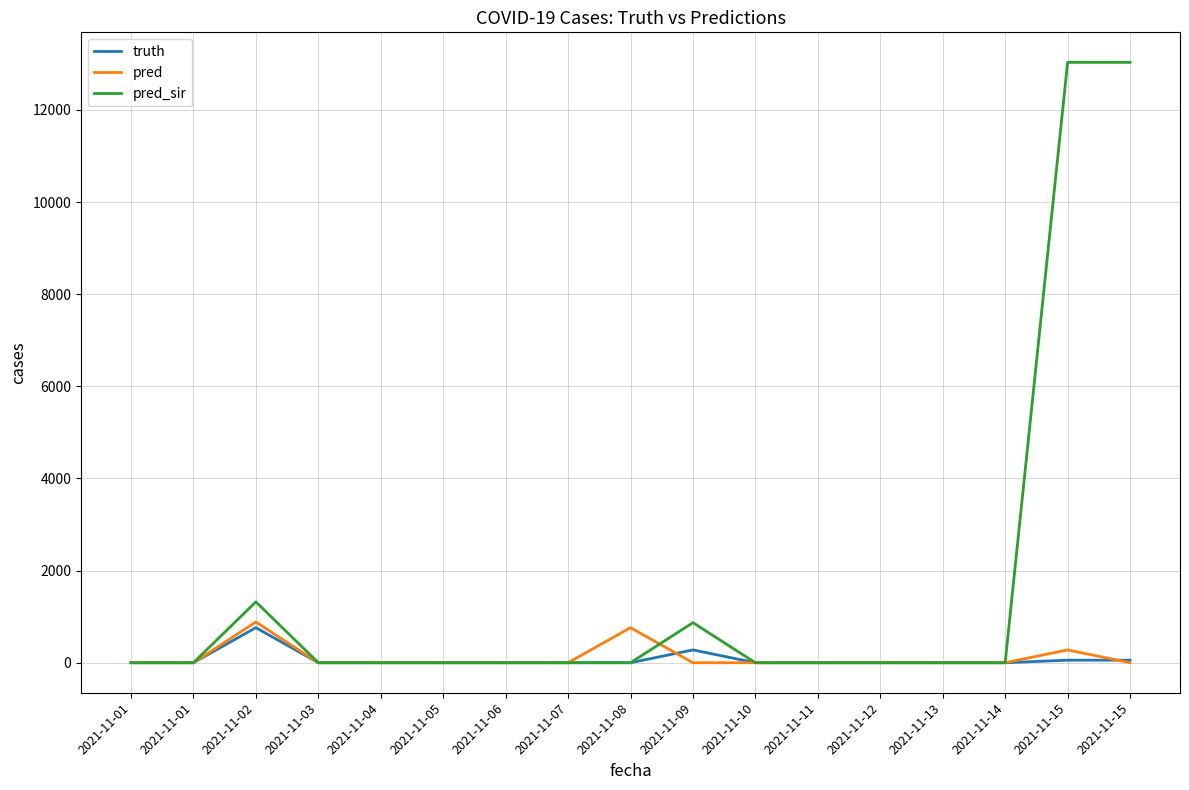

Which series ends up on top after the final intersection of truth and pred?

truth